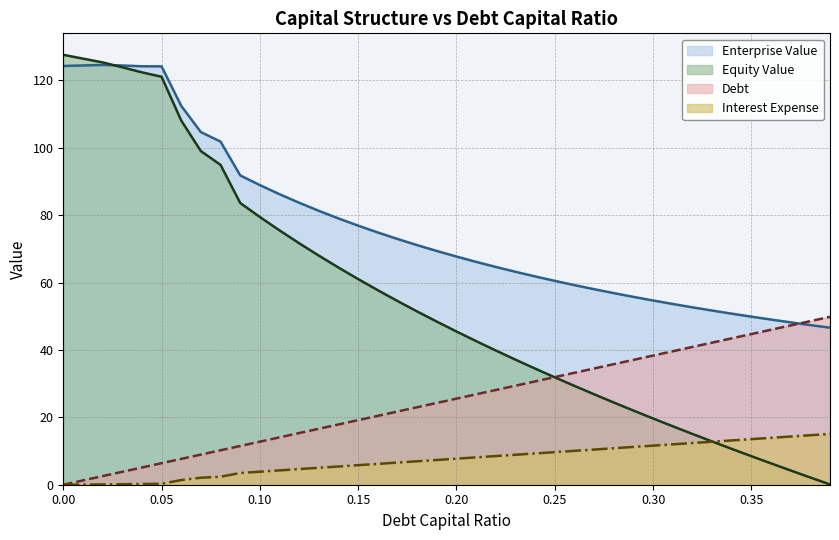

How many data points in Interest Expense are less than 7?

19